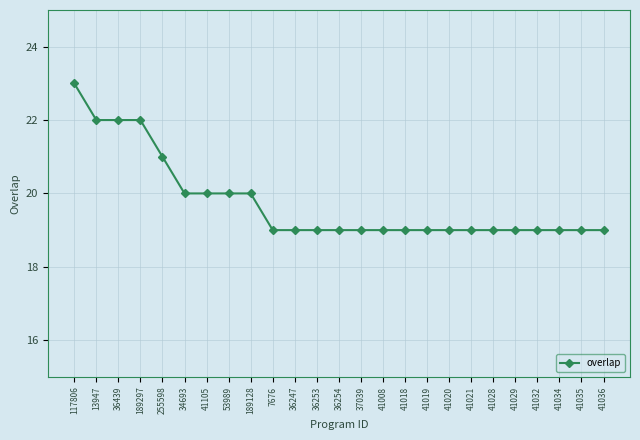

Between 41020 and 189297, which is larger?

189297